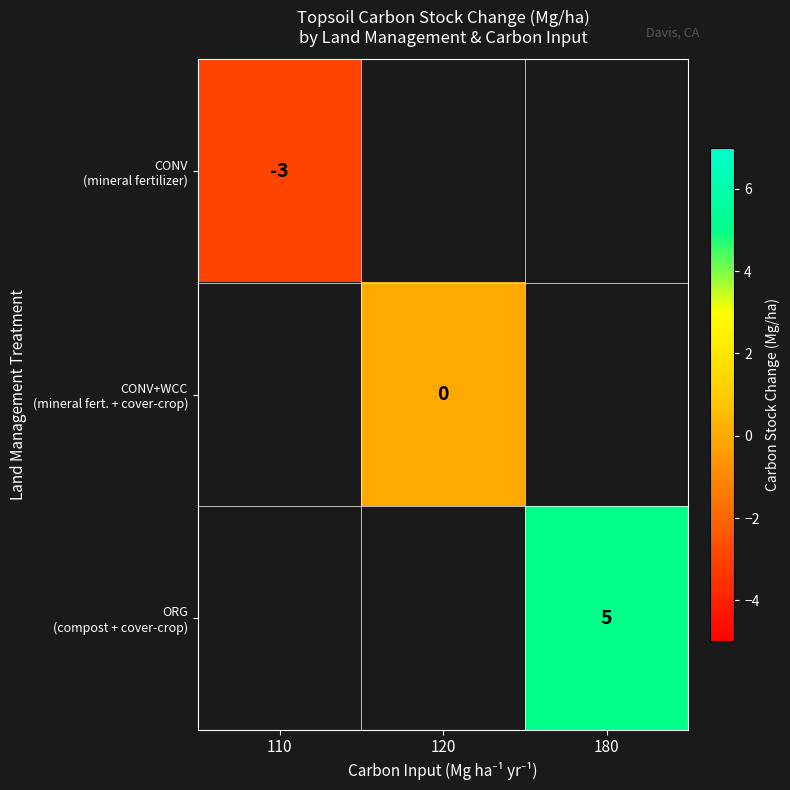

Rank the series by their average value, from lowest to highest.

CONV (mineral fertilizer), CONV+WCC (mineral fert. + cover-crop), ORG (compost + cover-crop)